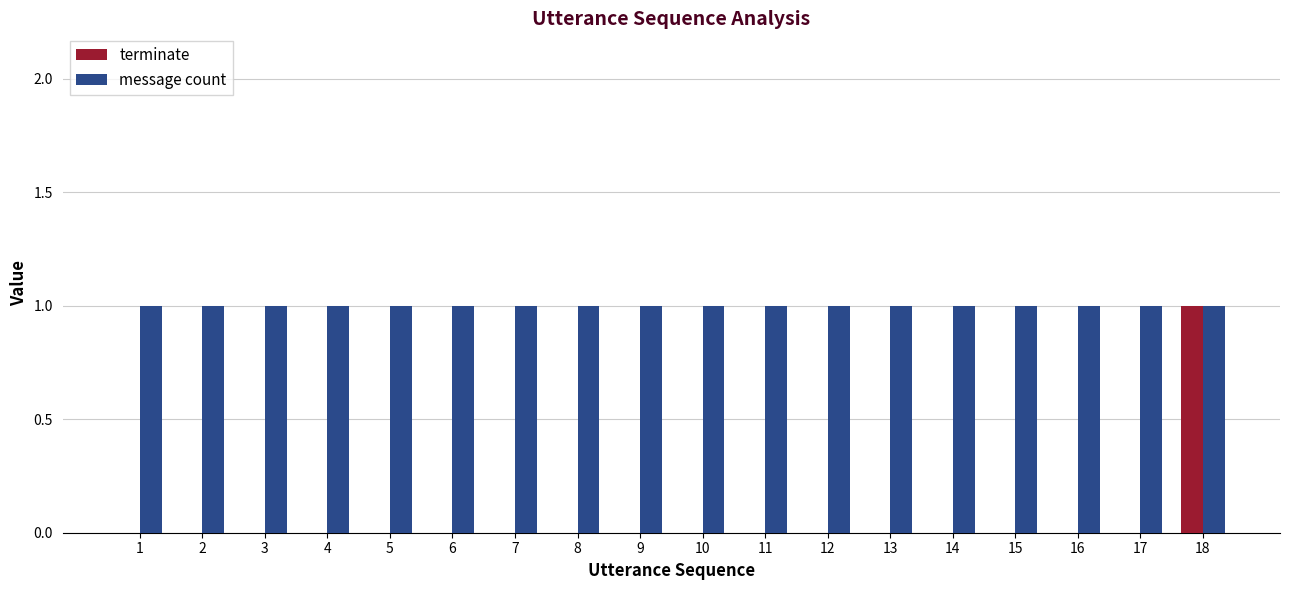

How many groups of bars are there?

18